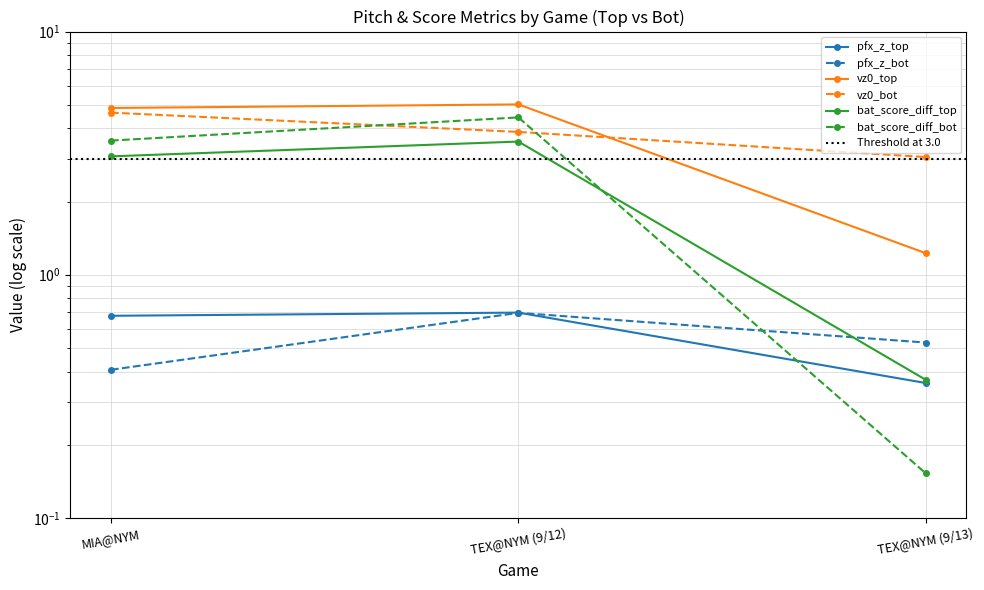

Is this an area chart (filled region under the line)?

No